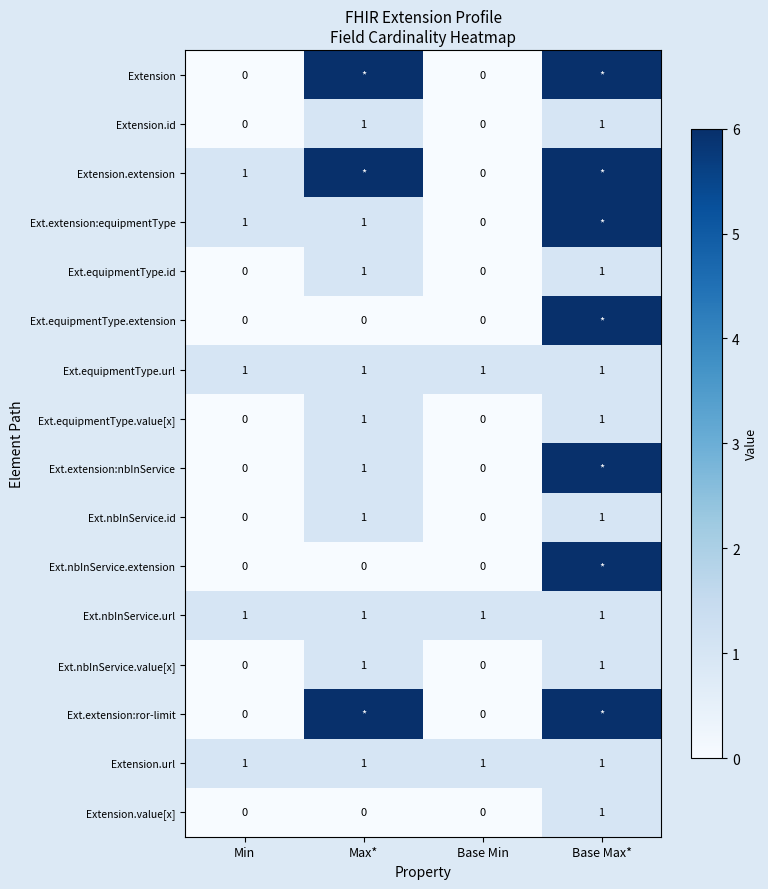

How many Extension.value[x] values are between 0 and 1?

4